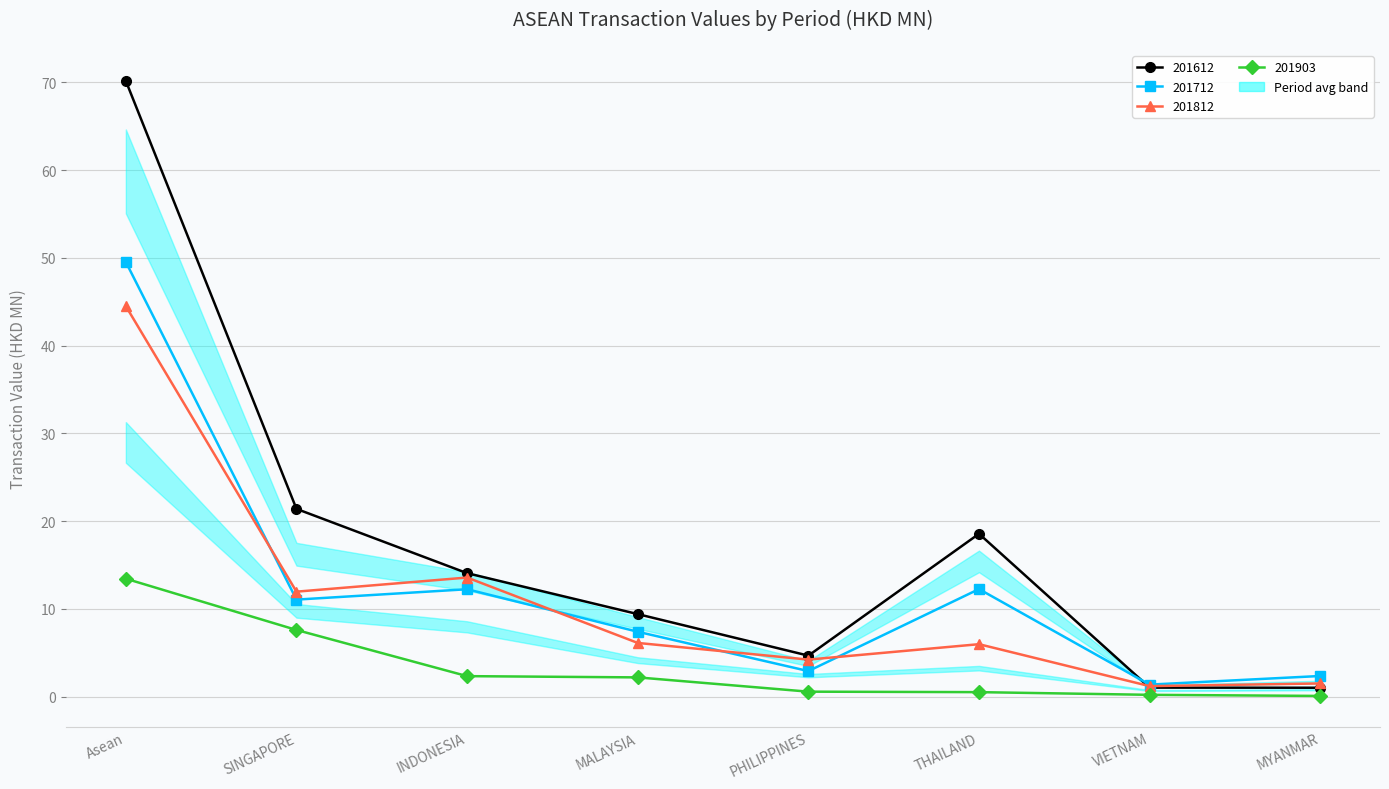

What is the value of the 201612 point at the 1st from the left?

70.2